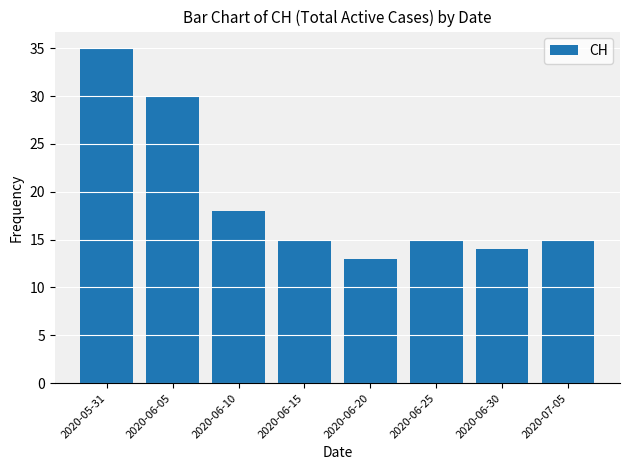

What is the change in value from 2020-05-31 to 2020-06-25?

-20